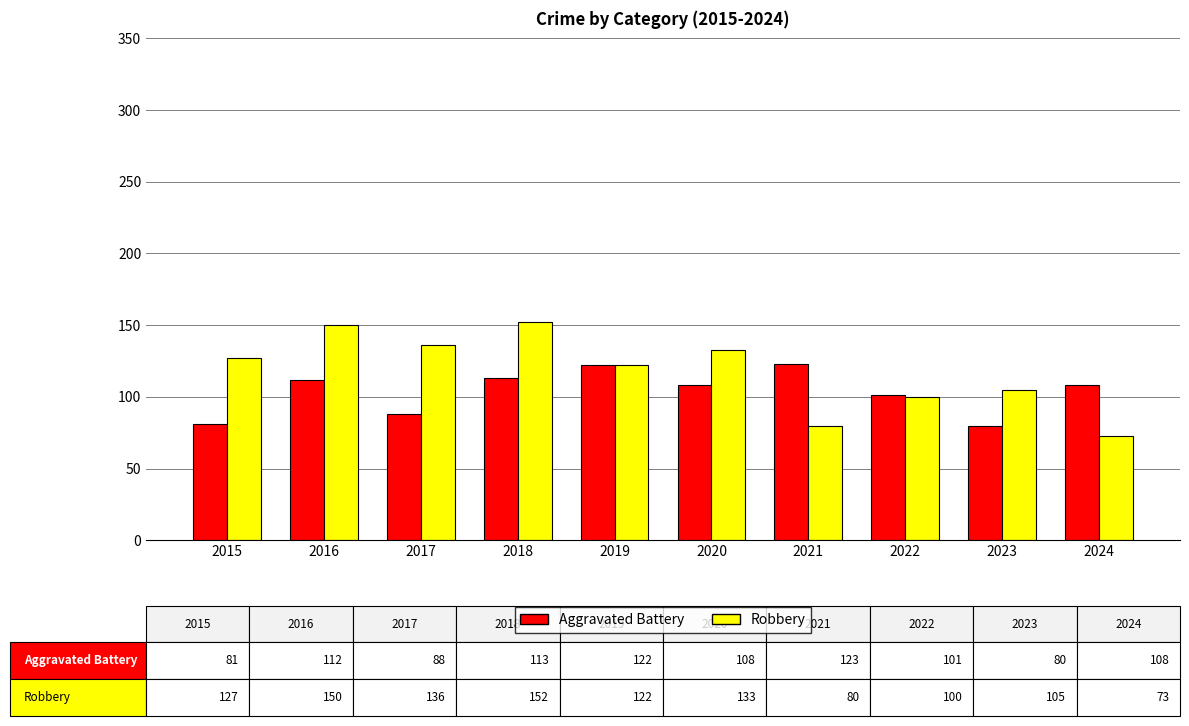

Rank the series by their average value, from highest to lowest.

Robbery, Aggravated Battery